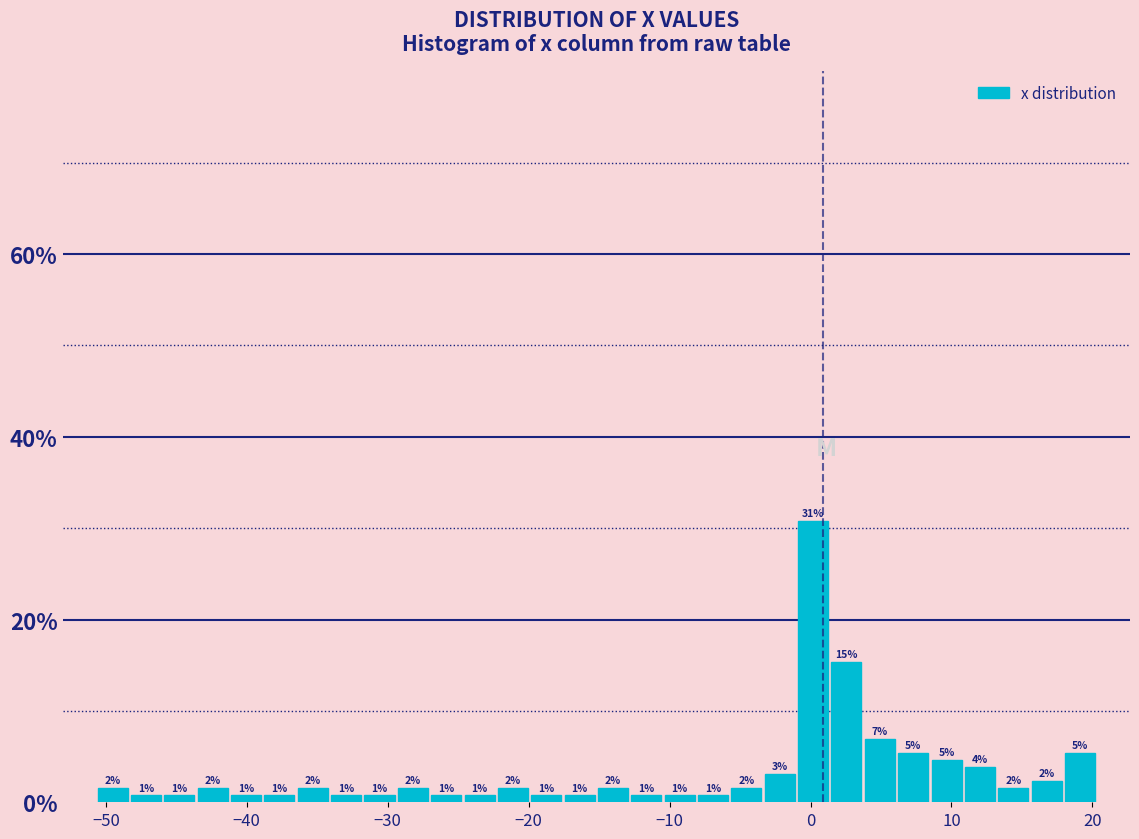

Read against the x-axis, roughly where is the centre of the tallest bar?

0